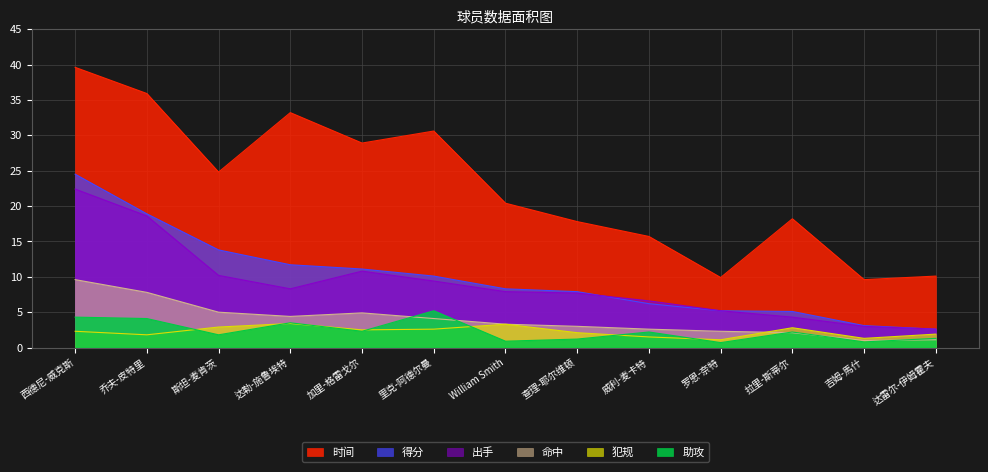

At 吉姆-馬什, list the series in order from largest to smallest.

时间, 得分, 出手, 犯规, 命中, 助攻